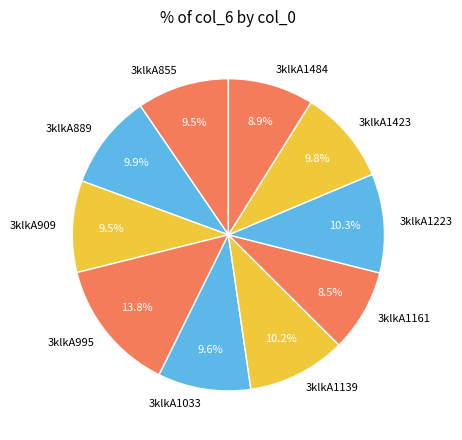

To the nearest percent, what is the difference between the 3klkA1161 and 3klkA909 slice percentages?

1%